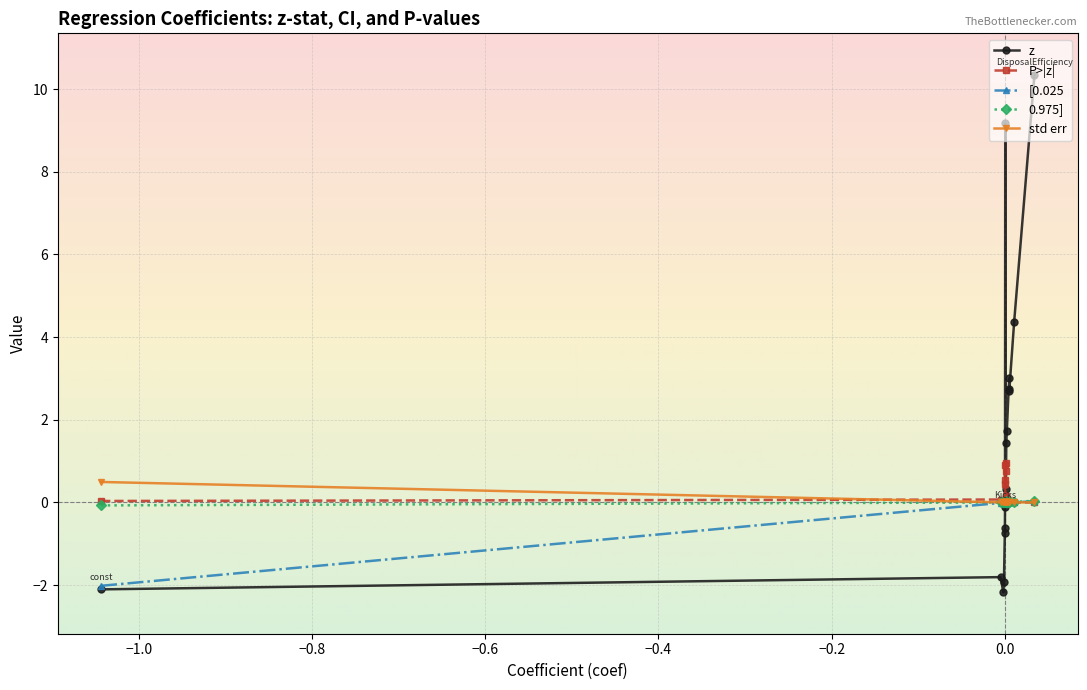

What is the value of the z point at the 9th from the left?

0.3